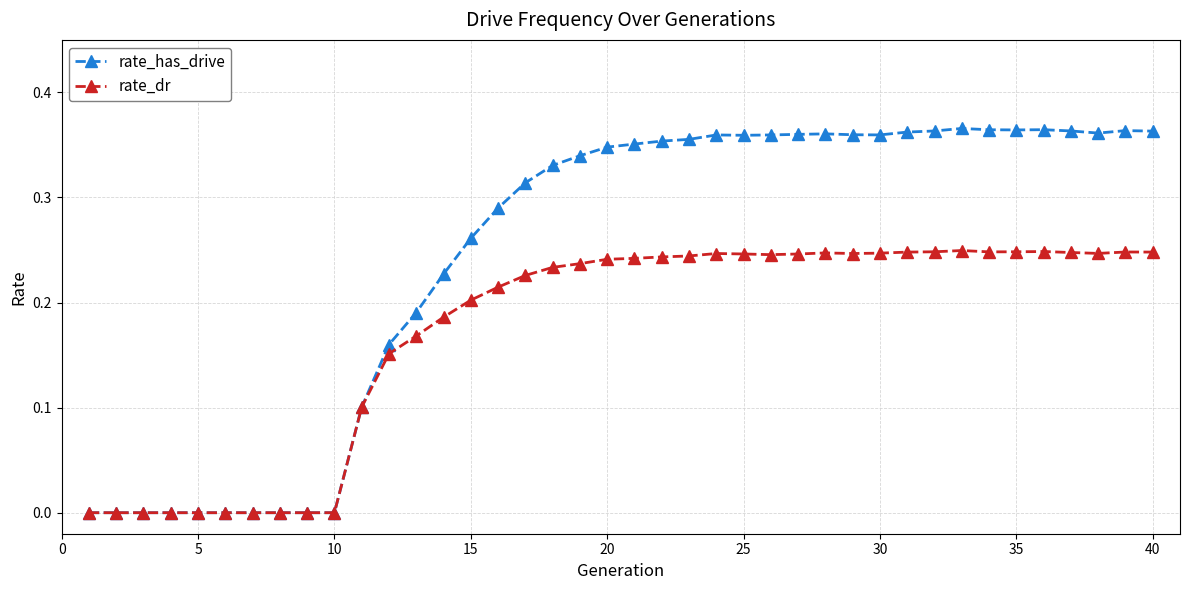

Rank the series by their average value, from lowest to highest.

rate_dr, rate_has_drive